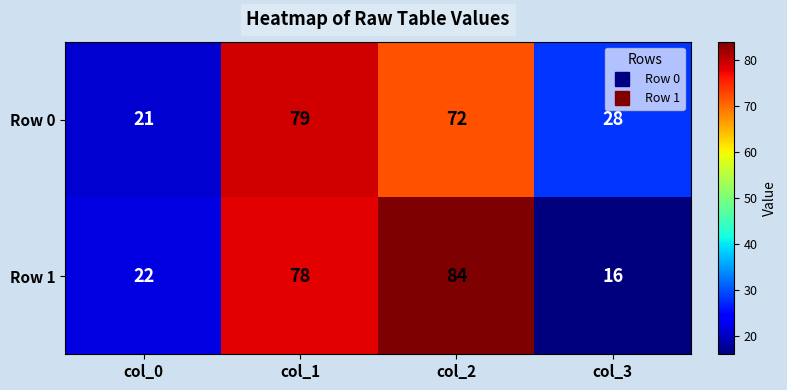

What is the difference between the highest and lowest values at col_1?

1